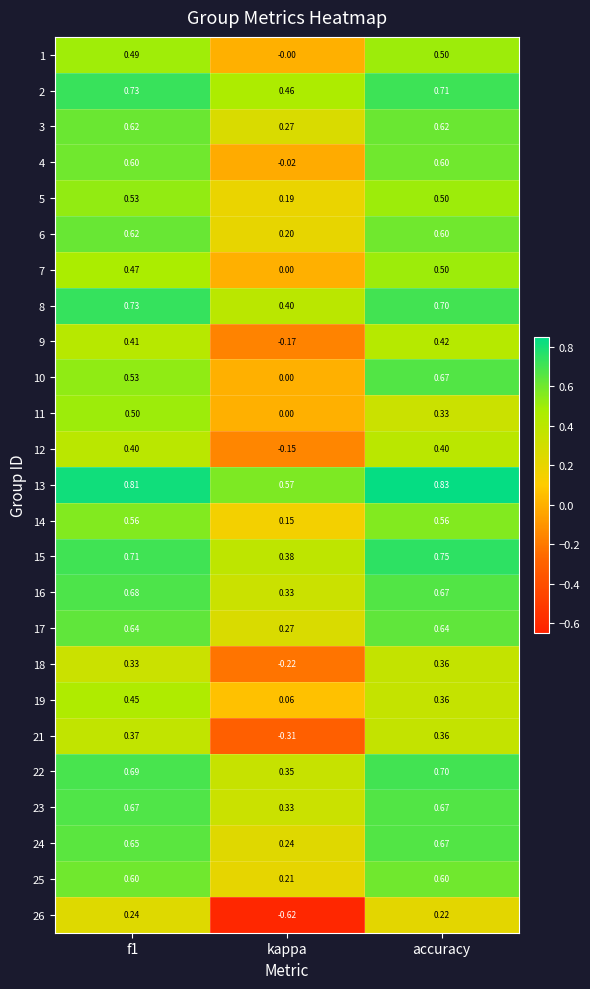

At which category does the chart reach its minimum across all series?

kappa